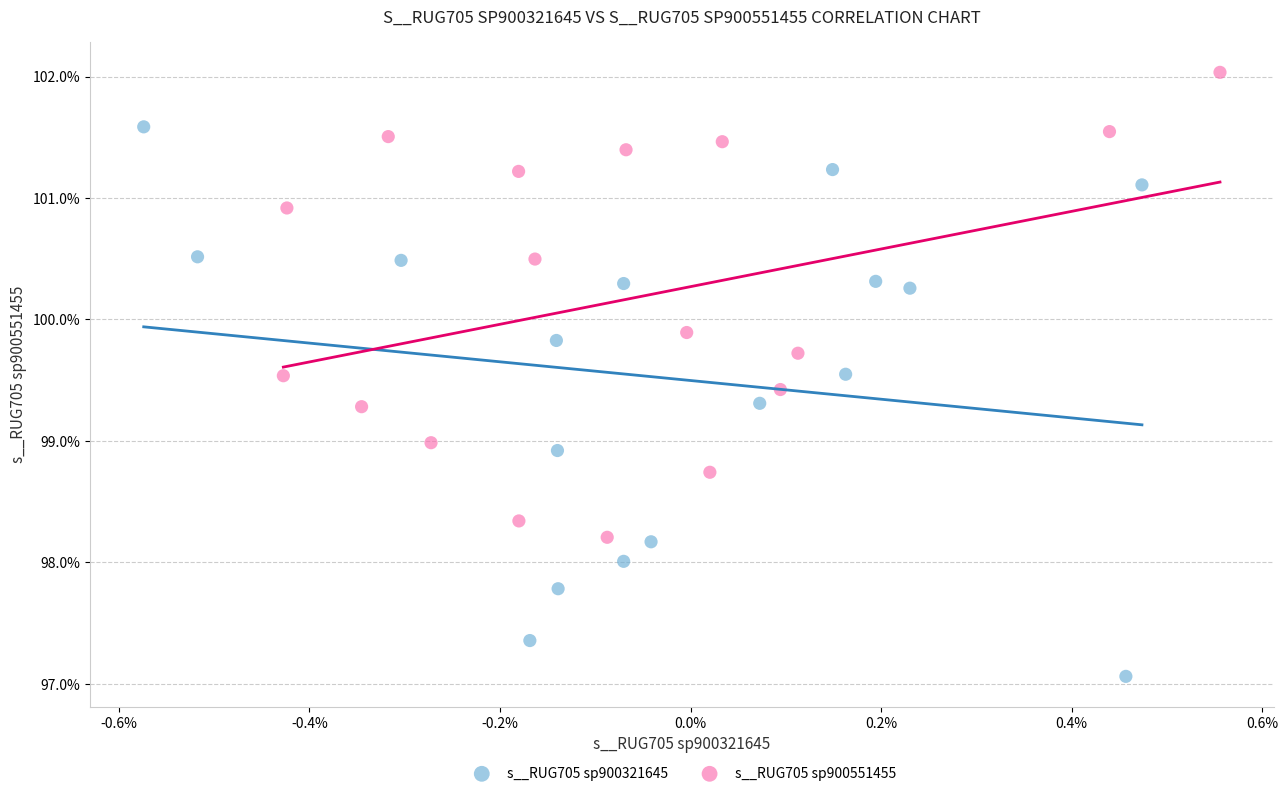

What are all the series names shown in the legend?

s__RUG705 sp900321645, s__RUG705 sp900551455